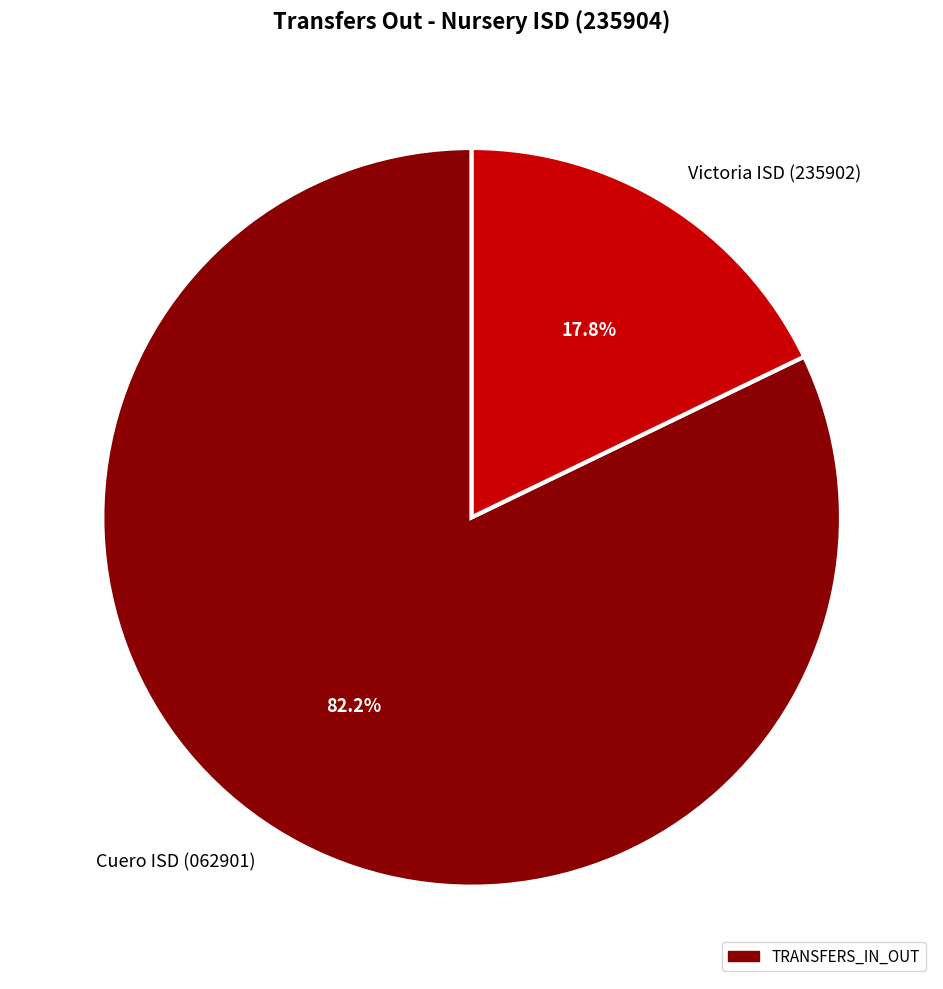

Rank the categories by value from highest to lowest.

Cuero ISD (062901), Victoria ISD (235902)